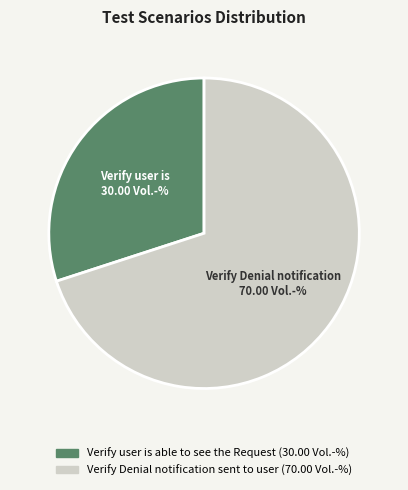

What is the majority slice?

Verify Denial notification sent to user